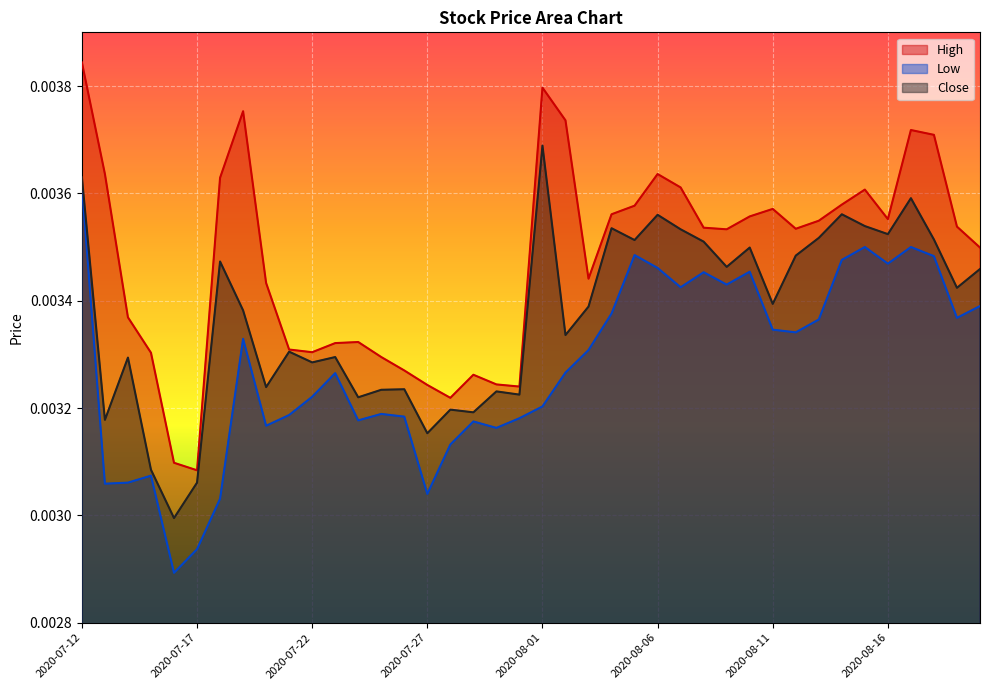

What are all the series names shown in the legend?

High, Low, Close